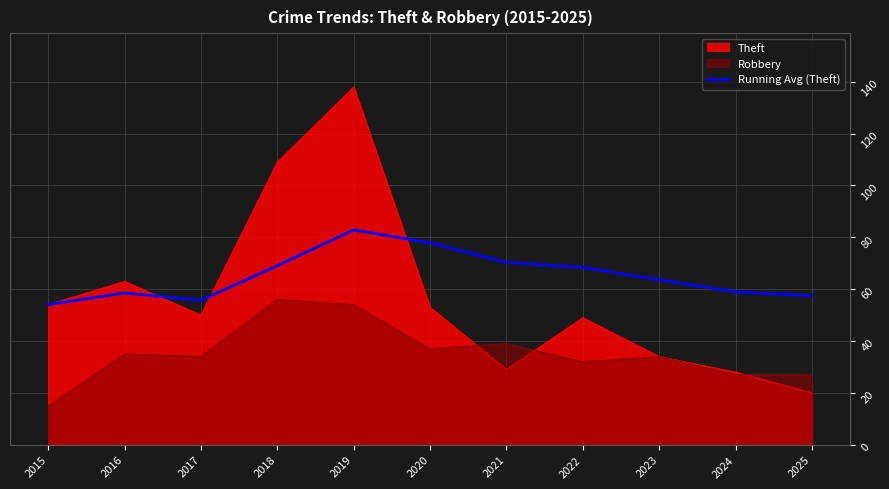

Which series changed the most between 2022 and 2025?

Theft